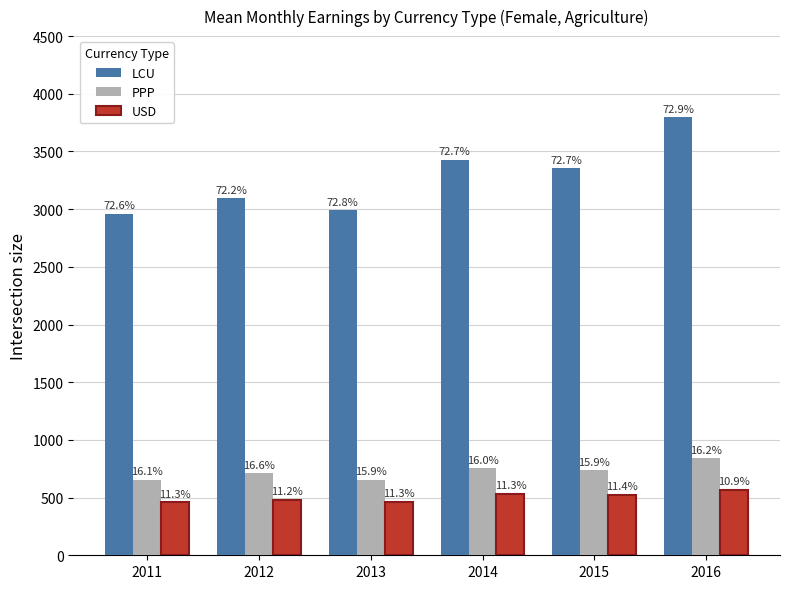

What is the minimum value shown in the chart?

461.8